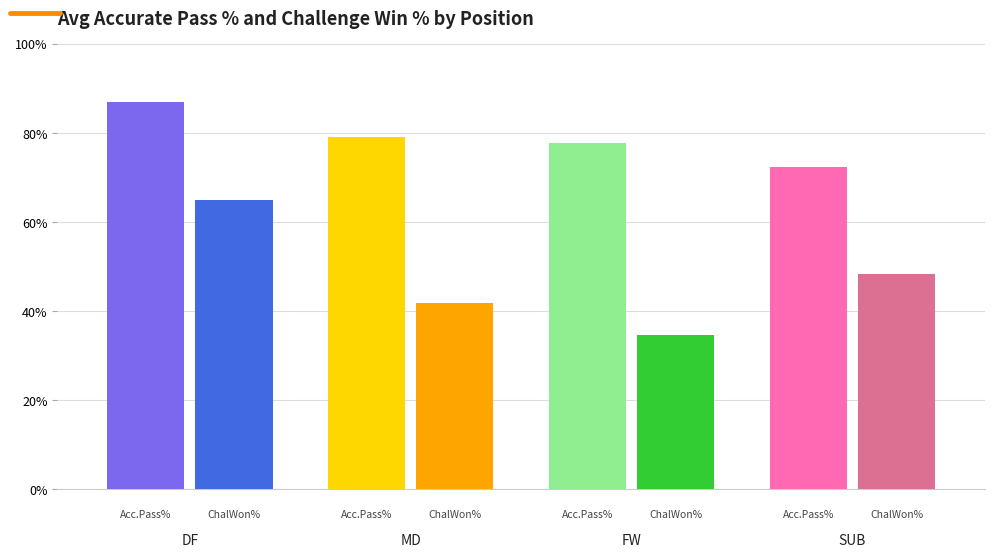

Does the chart contain stacked bars?

No